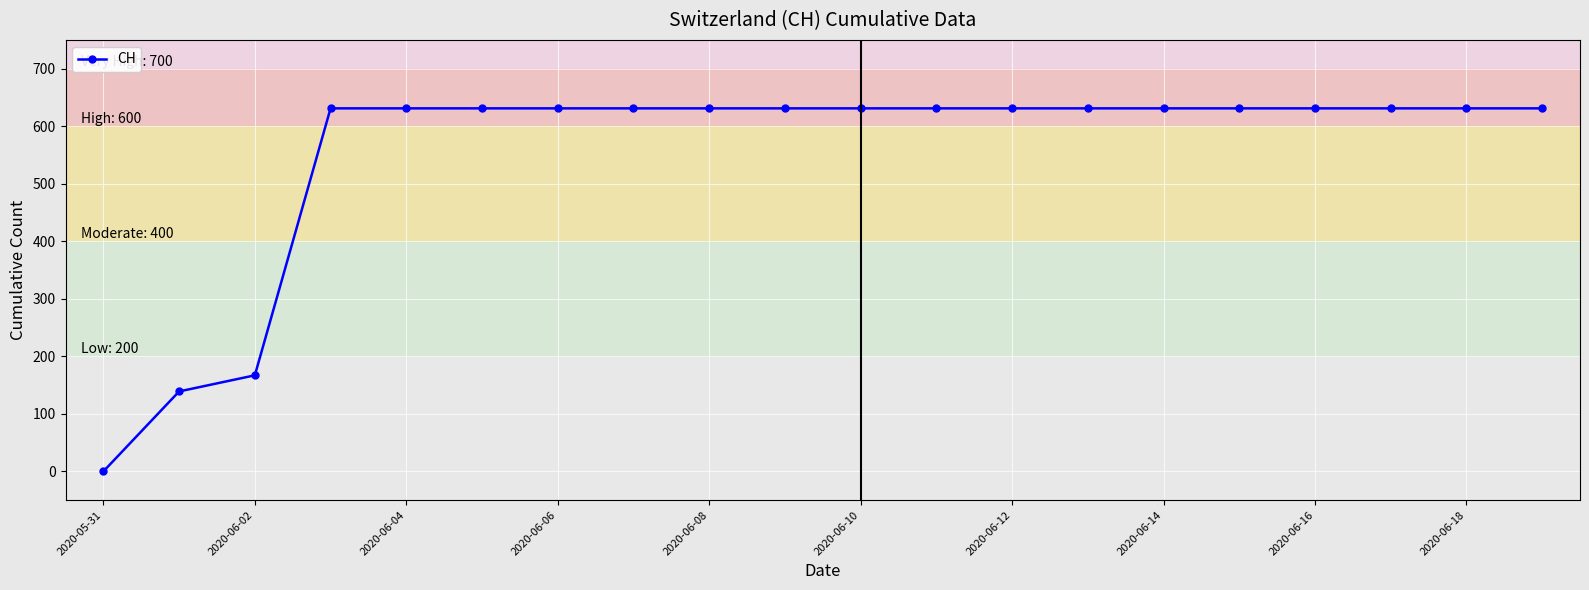

Reading left to right, what are all the values shown in this chart?

0	139	167	631	631	631	631	631	631	631	631	631	631	631	631	631	631	631	631	631